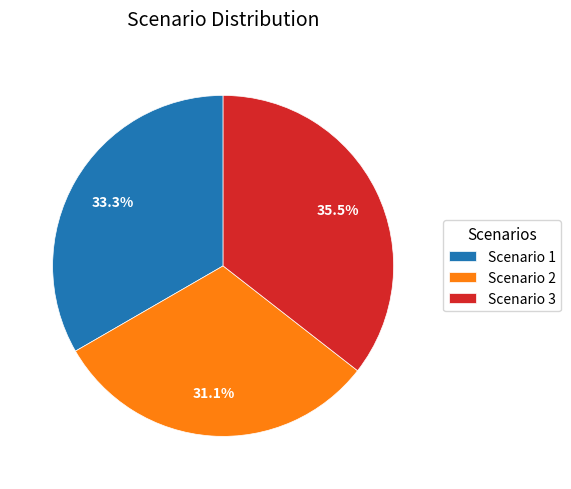

To the nearest percent, what is the difference between the largest and smallest slice percentages?

4%